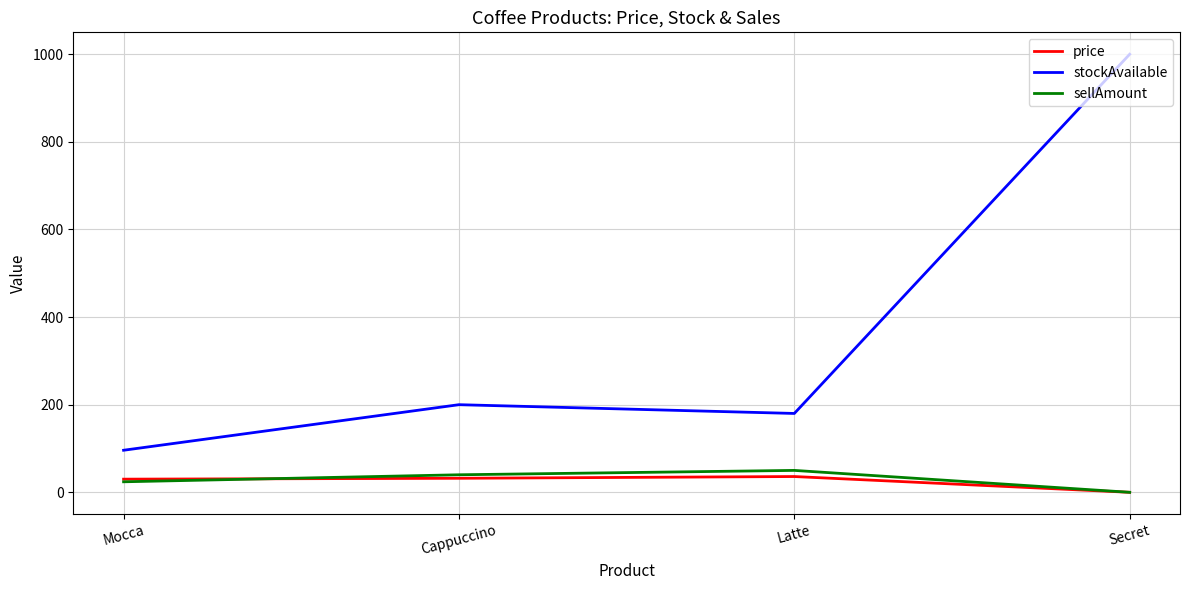

Where is the first local maximum for sellAmount?

Latte